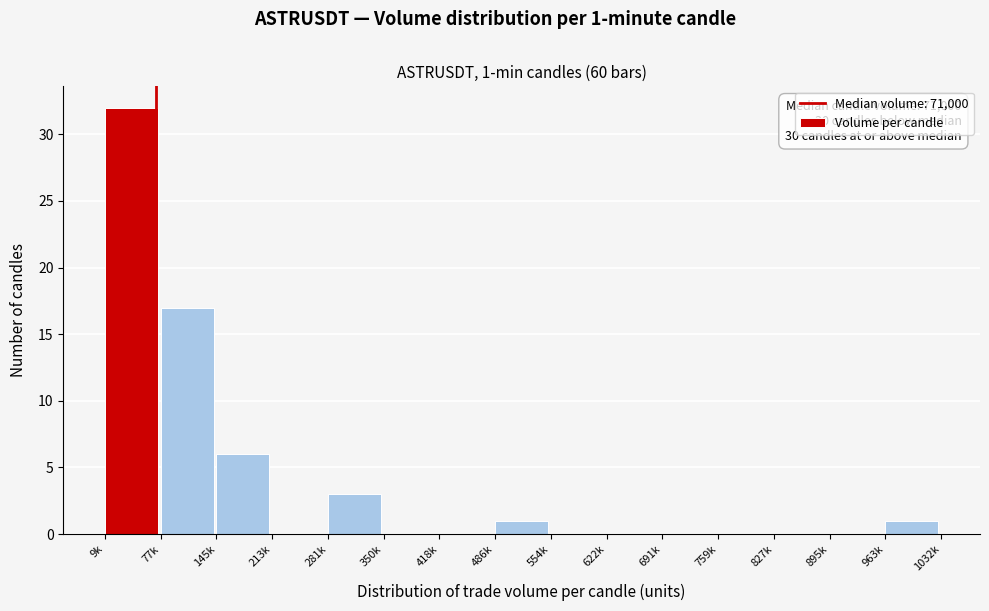

Reading left to right, list all the values displayed in this chart.

9k=32	77k=17	145k=6	213k=0	281k=3	350k=0	418k=0	486k=1	554k=0	622k=0	691k=0	759k=0	827k=0	895k=0	963k=1